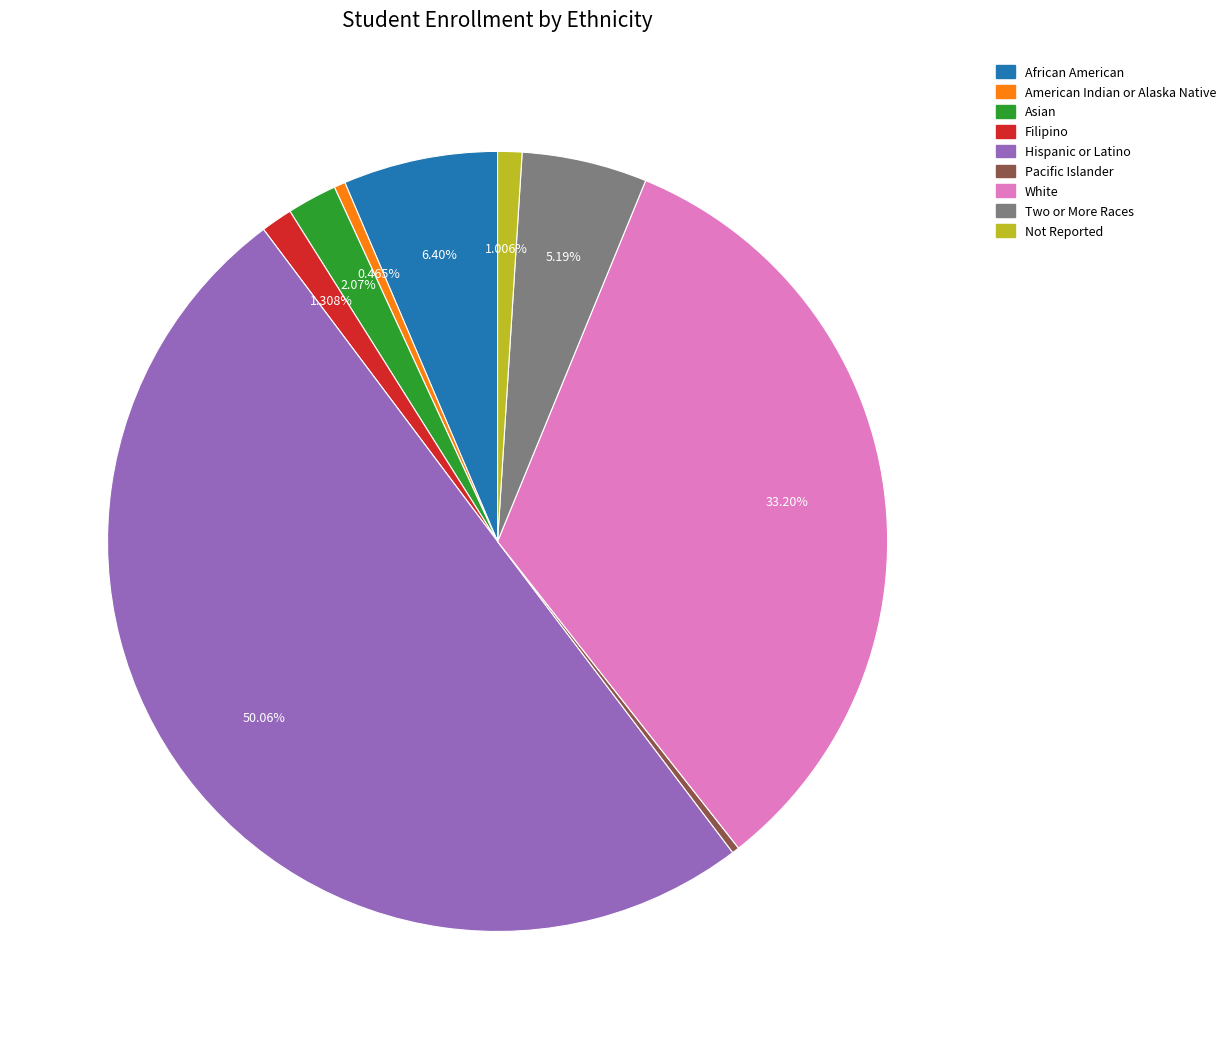

What percentage is the Hispanic or Latino slice, to the nearest percent?

50%